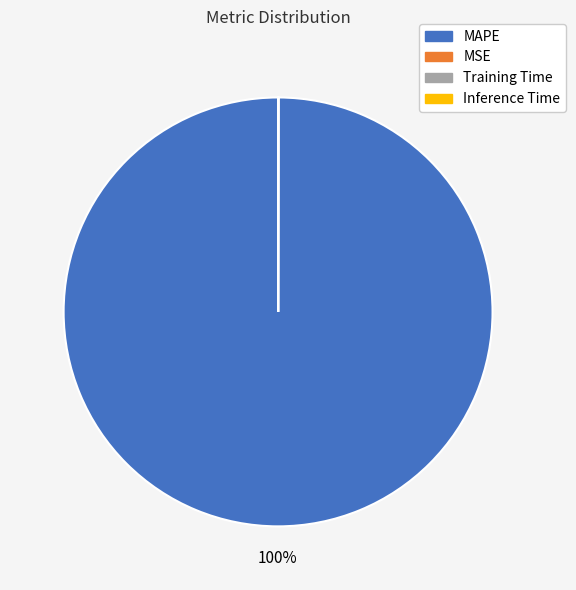

What is the largest slice in the pie chart?

MAPE